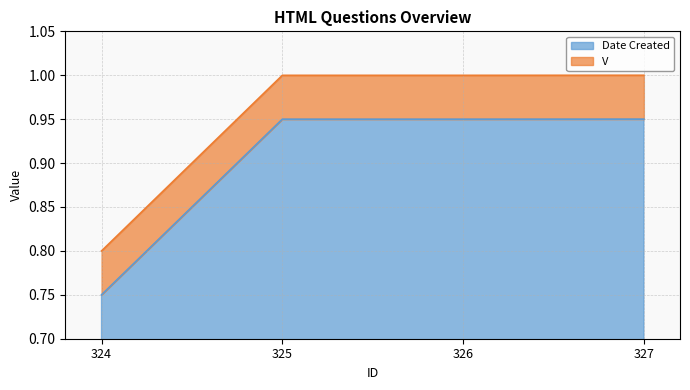

The value at 325 is 0.5. True or false?

False